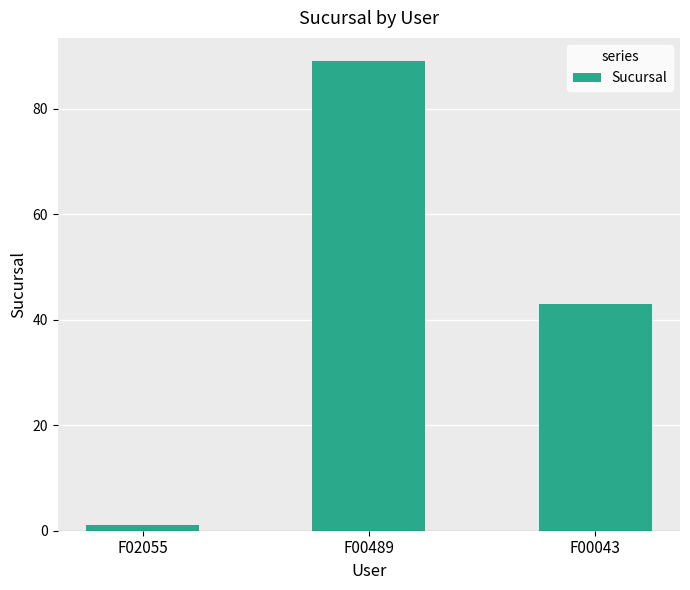

What value does the data have at F02055?

1